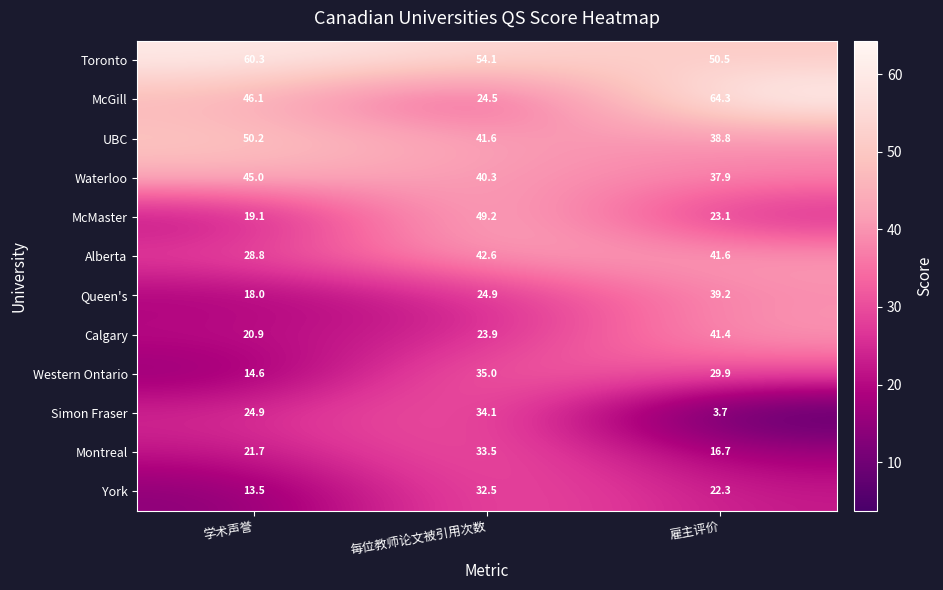

List the labels in order of McGill value, smallest first.

每位教师论文被引用次数, 学术声誉, 雇主评价